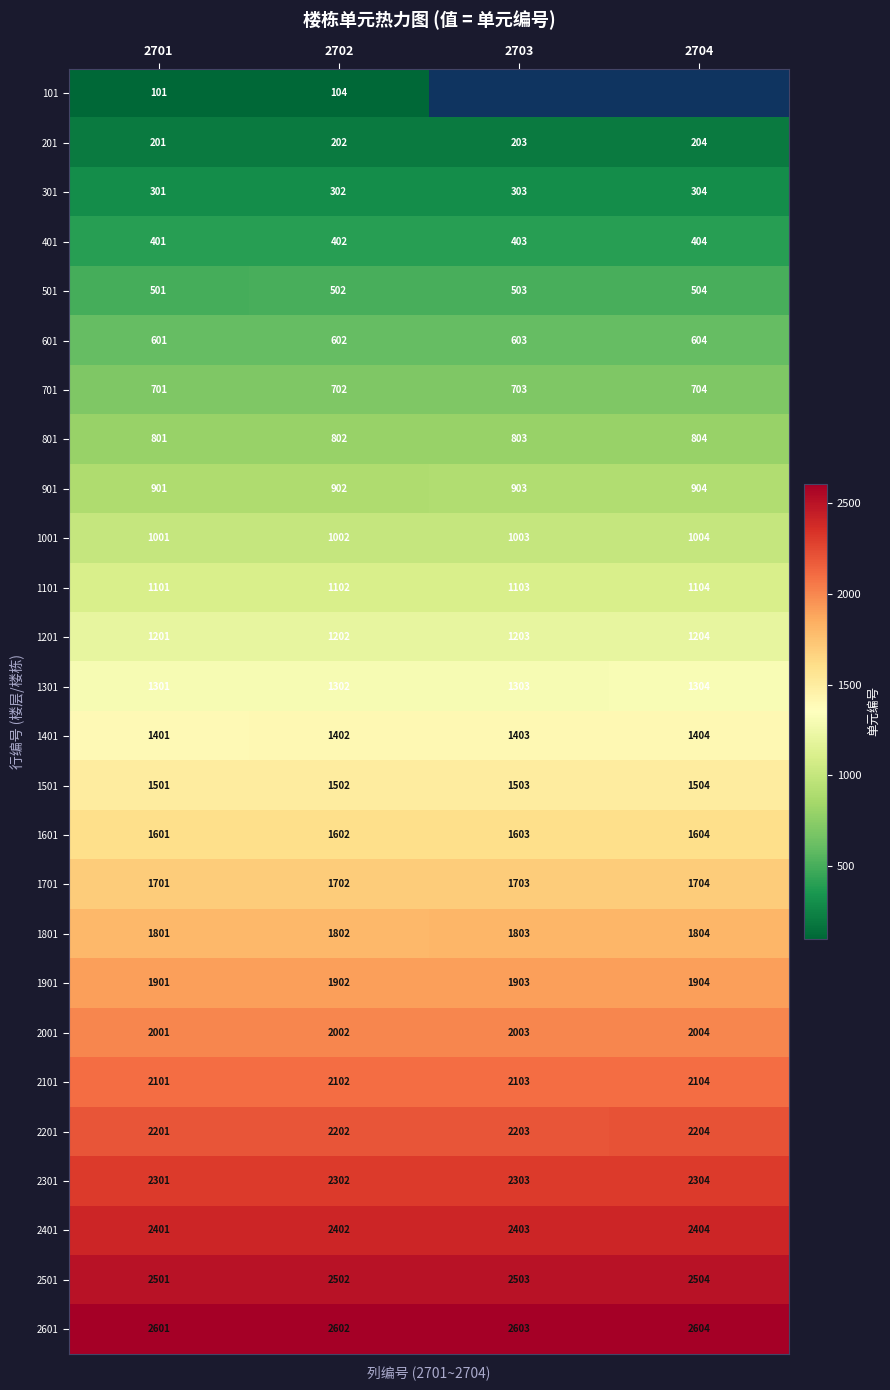

What is the sum of the 401 values at 2704 and 2703?

807